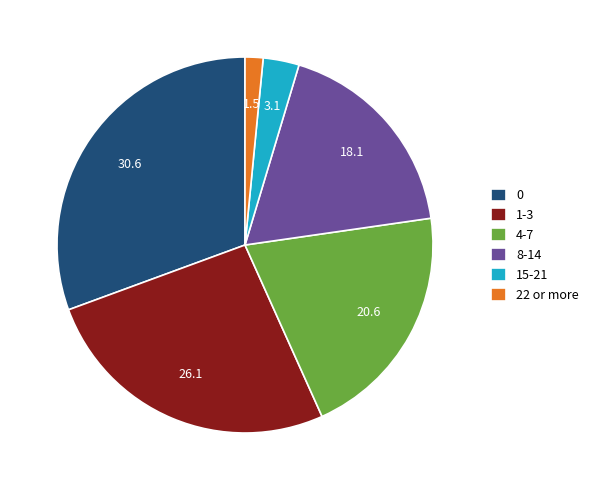

Combined, do 1-3 and 15-21 account for over 50%?

No